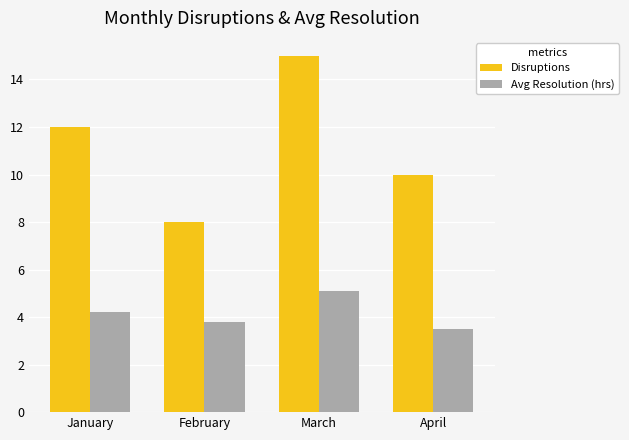

At March, list the series in order from smallest to largest.

Avg Resolution (hrs), Disruptions